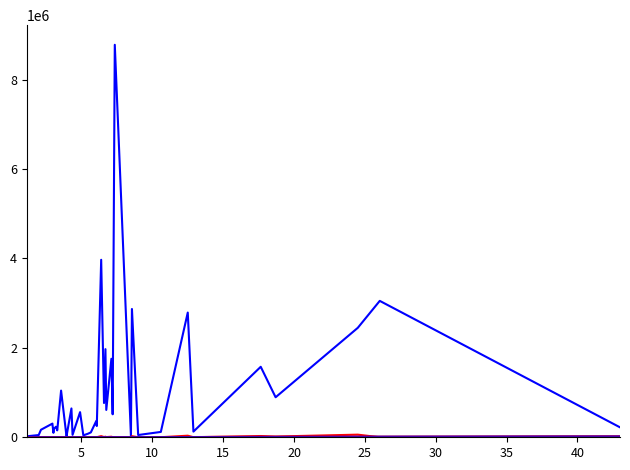

What is the minimum value for open?

456.0